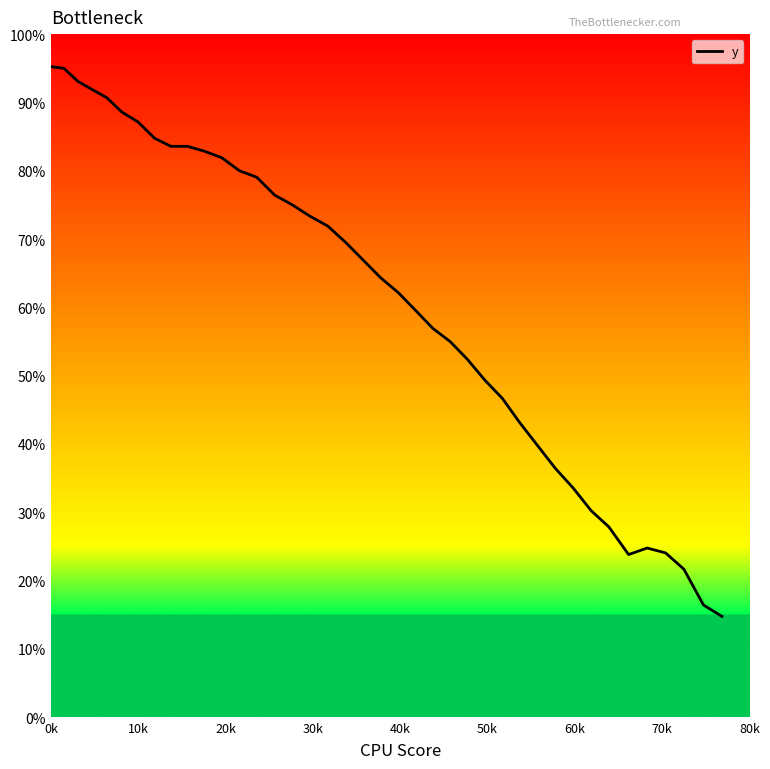

Does the chart have visible grid lines?

No